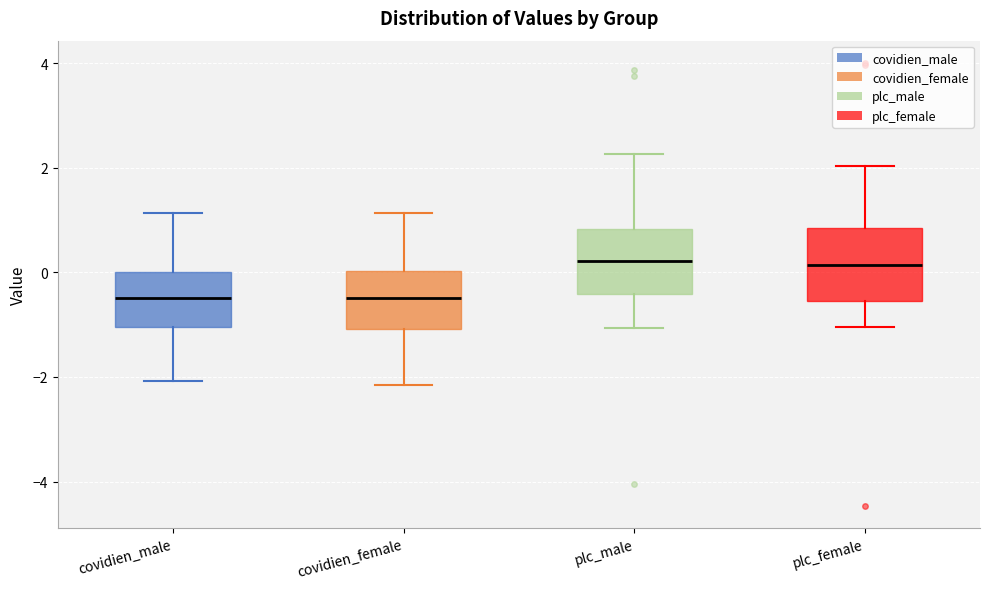

Where does the median line of the box for plc_male sit on the y-axis? The values are not printed on the chart, so give them approximately, as read against the axis.

0.2